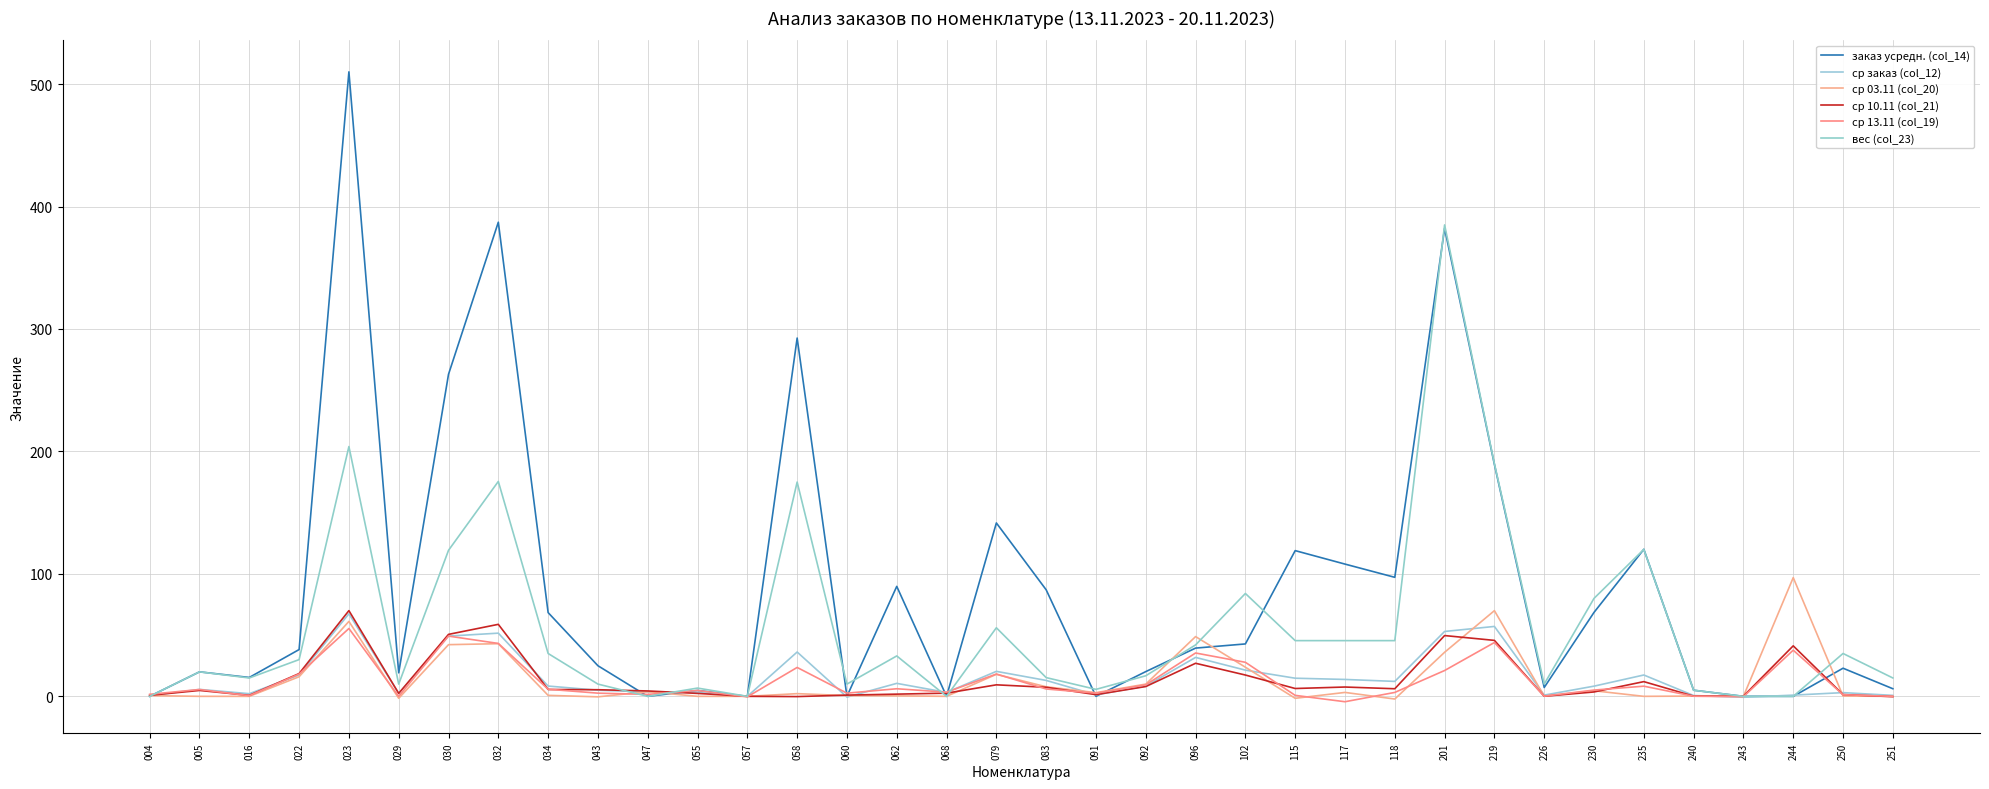

Which series has the largest range (max minus min)?

заказ усредн. (col_14)